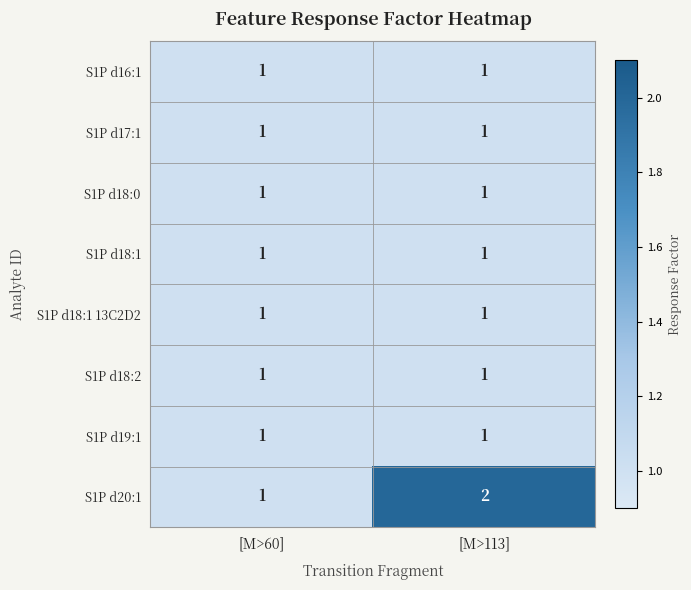

Rank the categories by S1P d20:1 value from highest to lowest.

[M>113], [M>60]